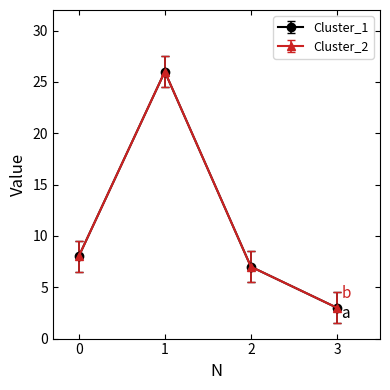

What is the value of the Cluster_1 point at the 4th from the left?

3.0